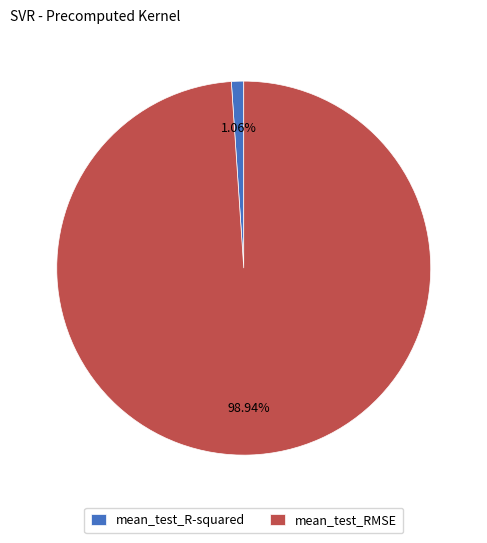

Which category has the biggest portion of the pie?

mean_test_RMSE